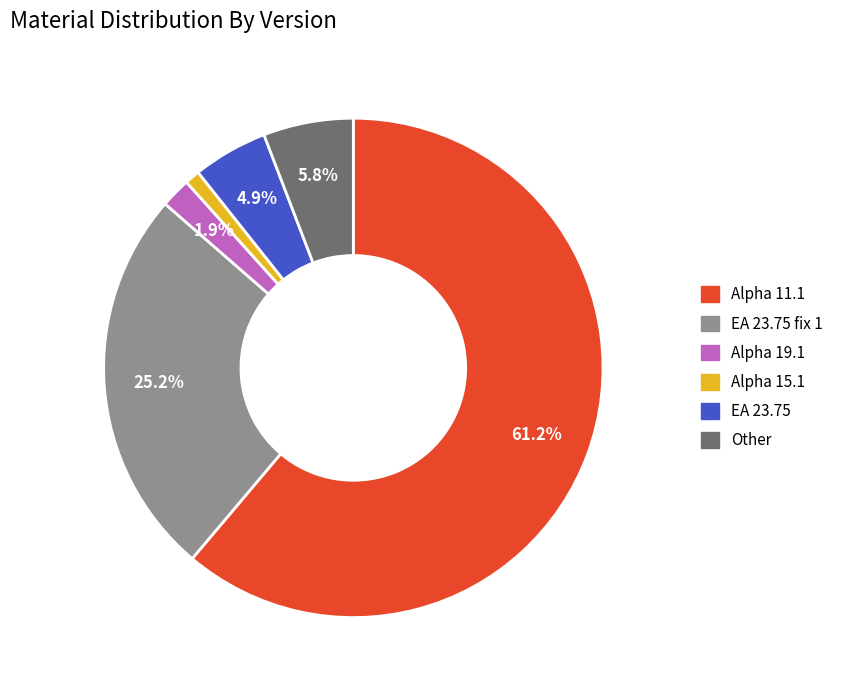

Is there a majority slice in this chart?

Yes